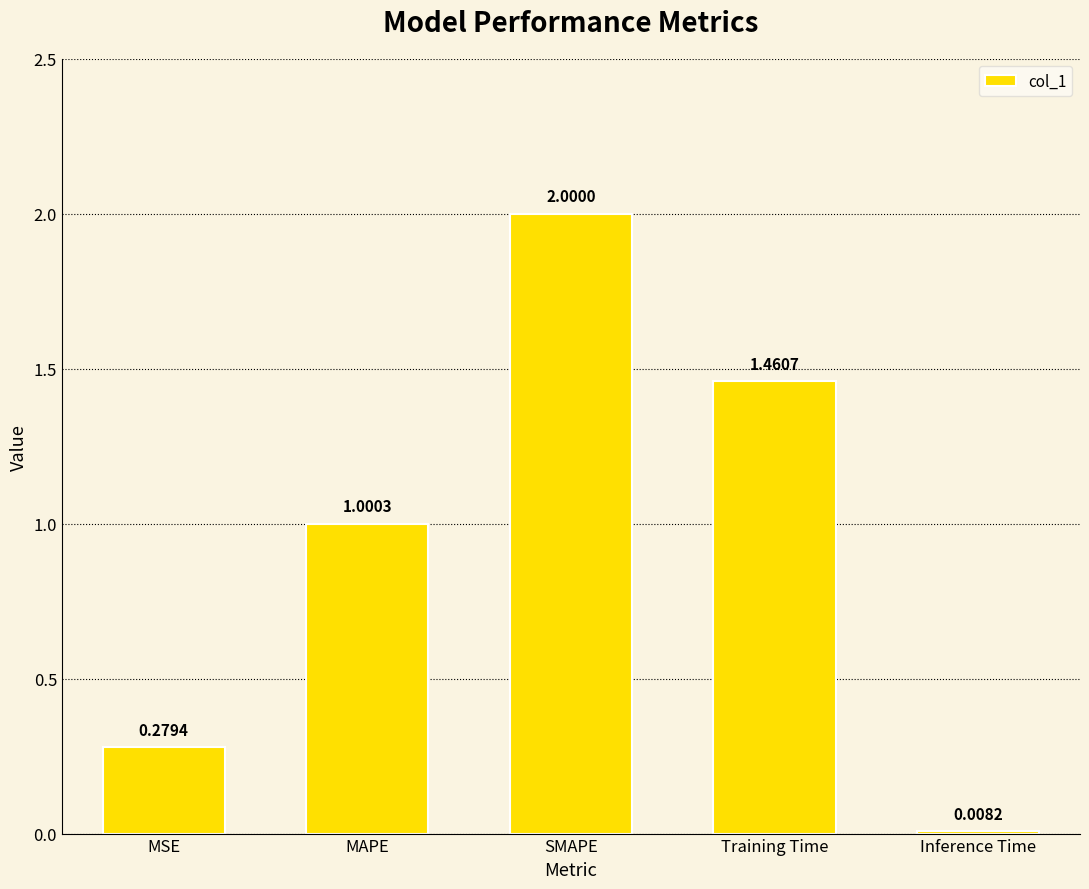

What is the difference between the second highest and second lowest values?

1.2